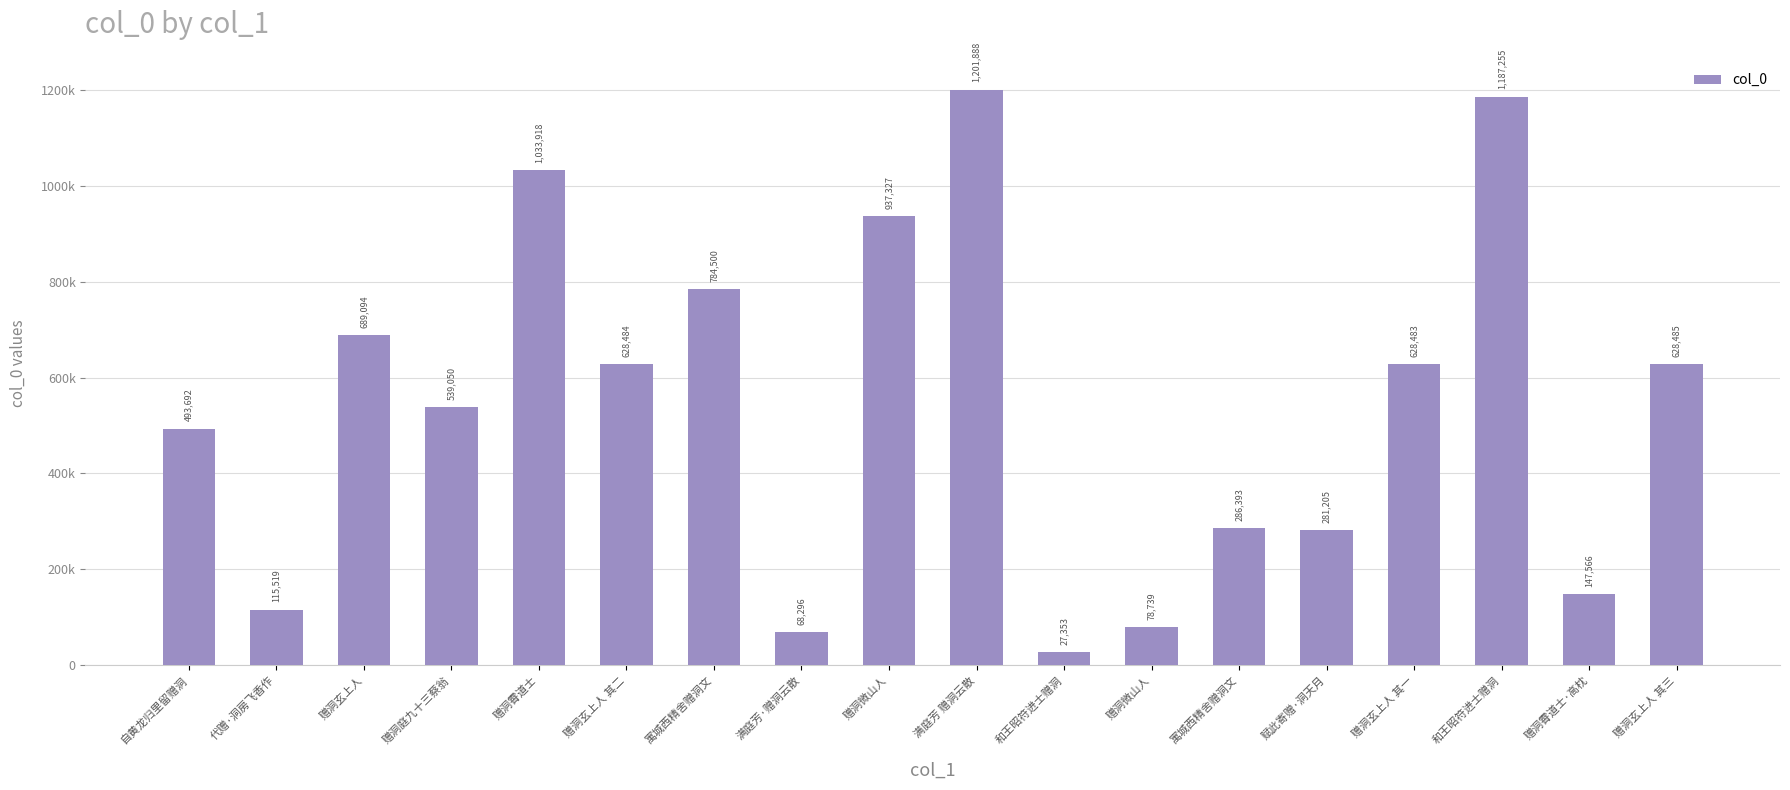

At which label is the value closest to 614620?

赠洞玄上人 其一